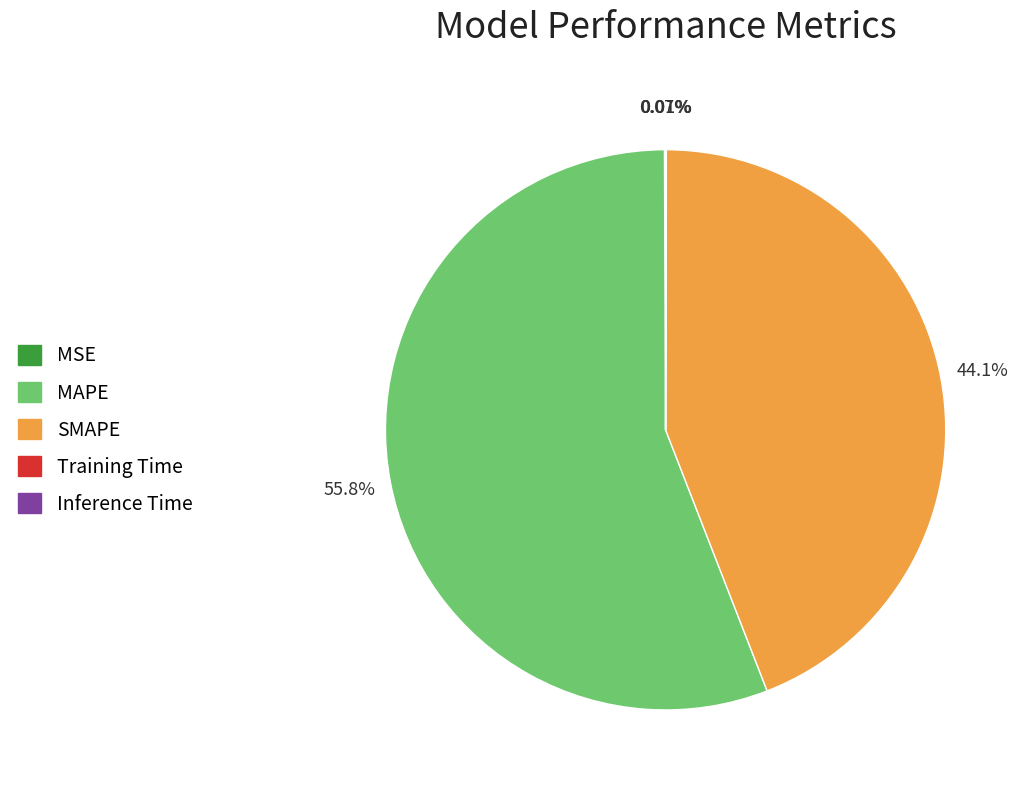

What is the largest slice in the pie chart?

MAPE